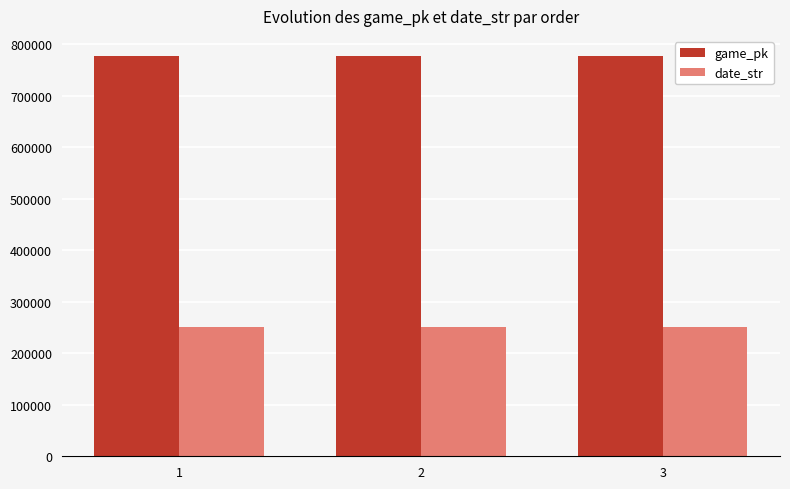

What is the total value across all series at 3?

1028268